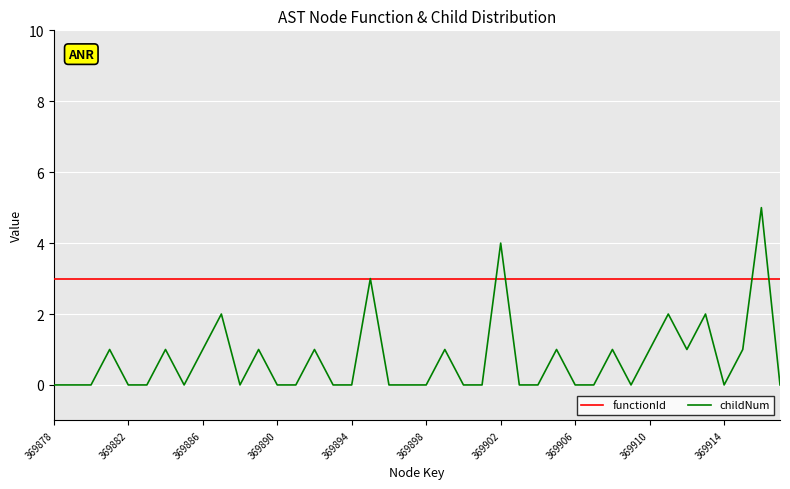

Reading left to right, list all the values displayed in this chart.

functionId: 3	3	3	3	3	3	3	3	3	3	3	3	3	3	3	3	3	3	3	3	3	3	3	3	3	3	3	3	3	3	3	3	3	3	3	3	3	3	3	3
childNum: 0	0	0	1	0	0	1	0	1	2	0	1	0	0	1	0	0	3	0	0	0	1	0	0	4	0	0	1	0	0	1	0	1	2	1	2	0	1	5	0